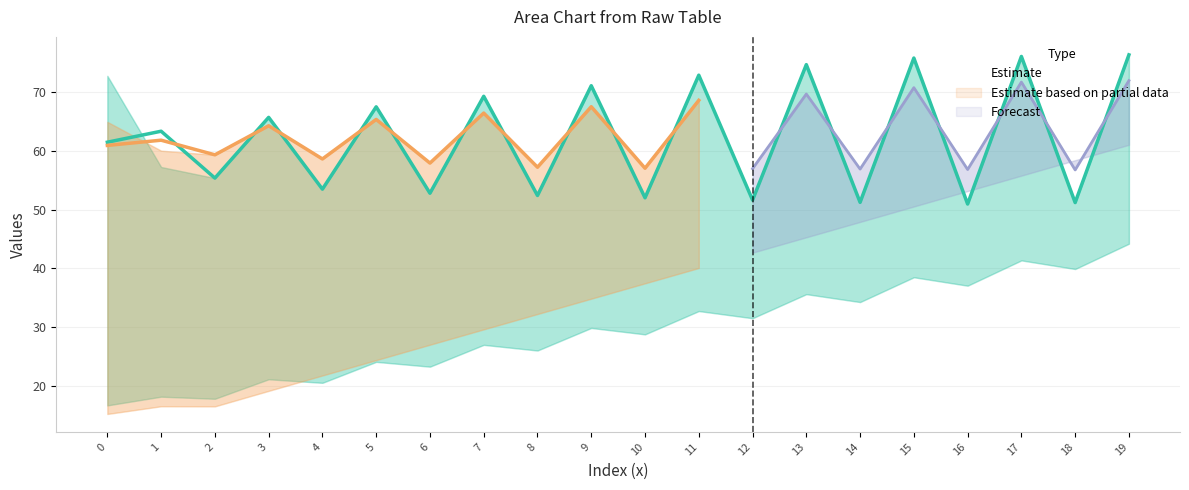

At which category is the sum across all series the highest?

19